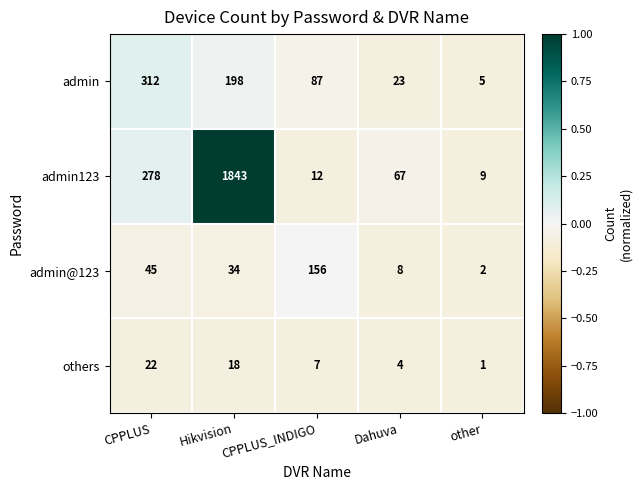

The admin123 series shows 67 at Dahuva. True or false?

True